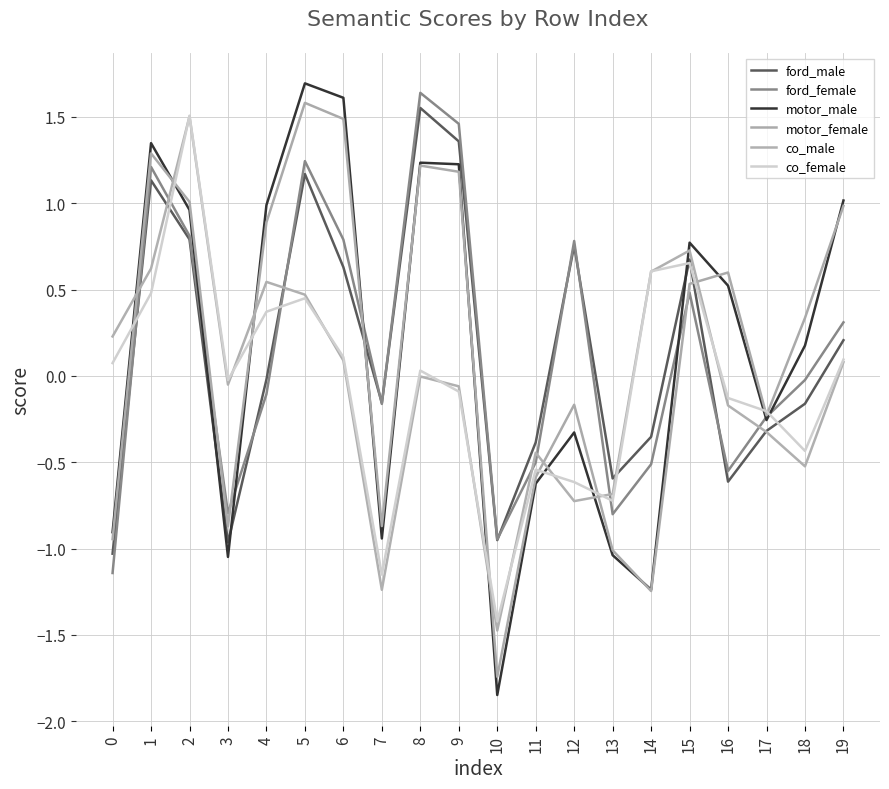

Which series ends up on top after the final intersection of co_female and motor_male?

motor_male